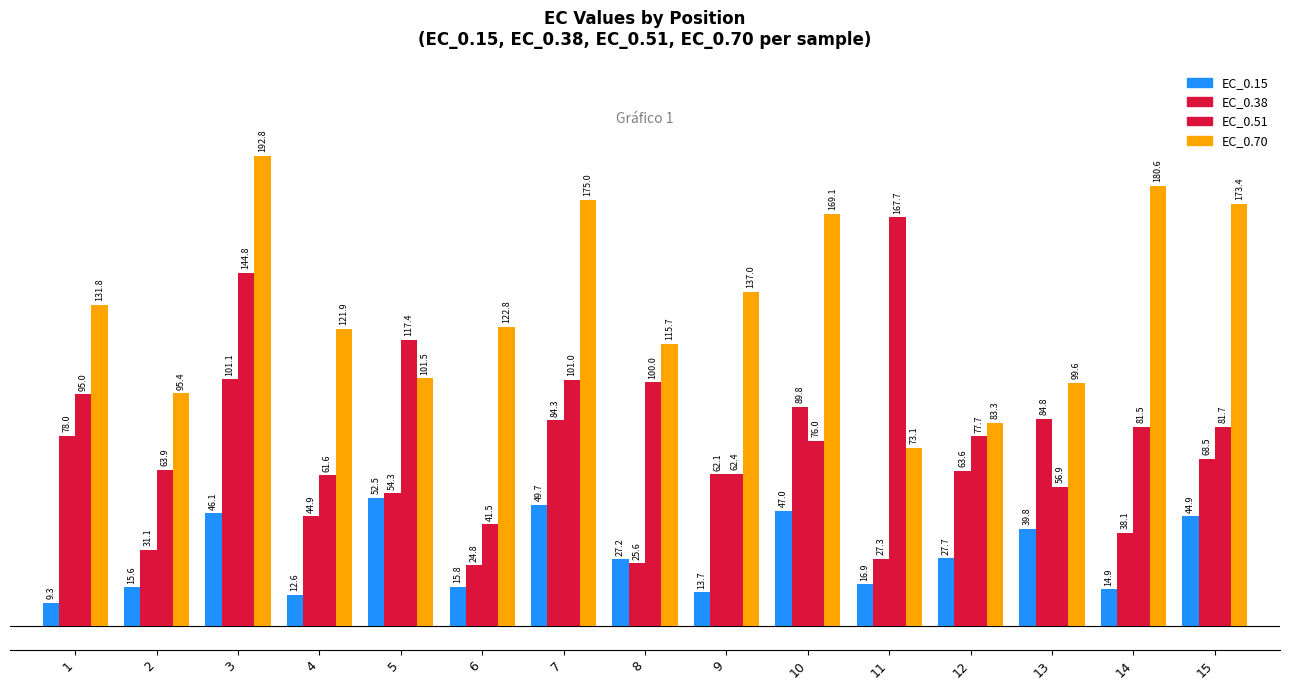

What is the greatest value displayed?

192.8